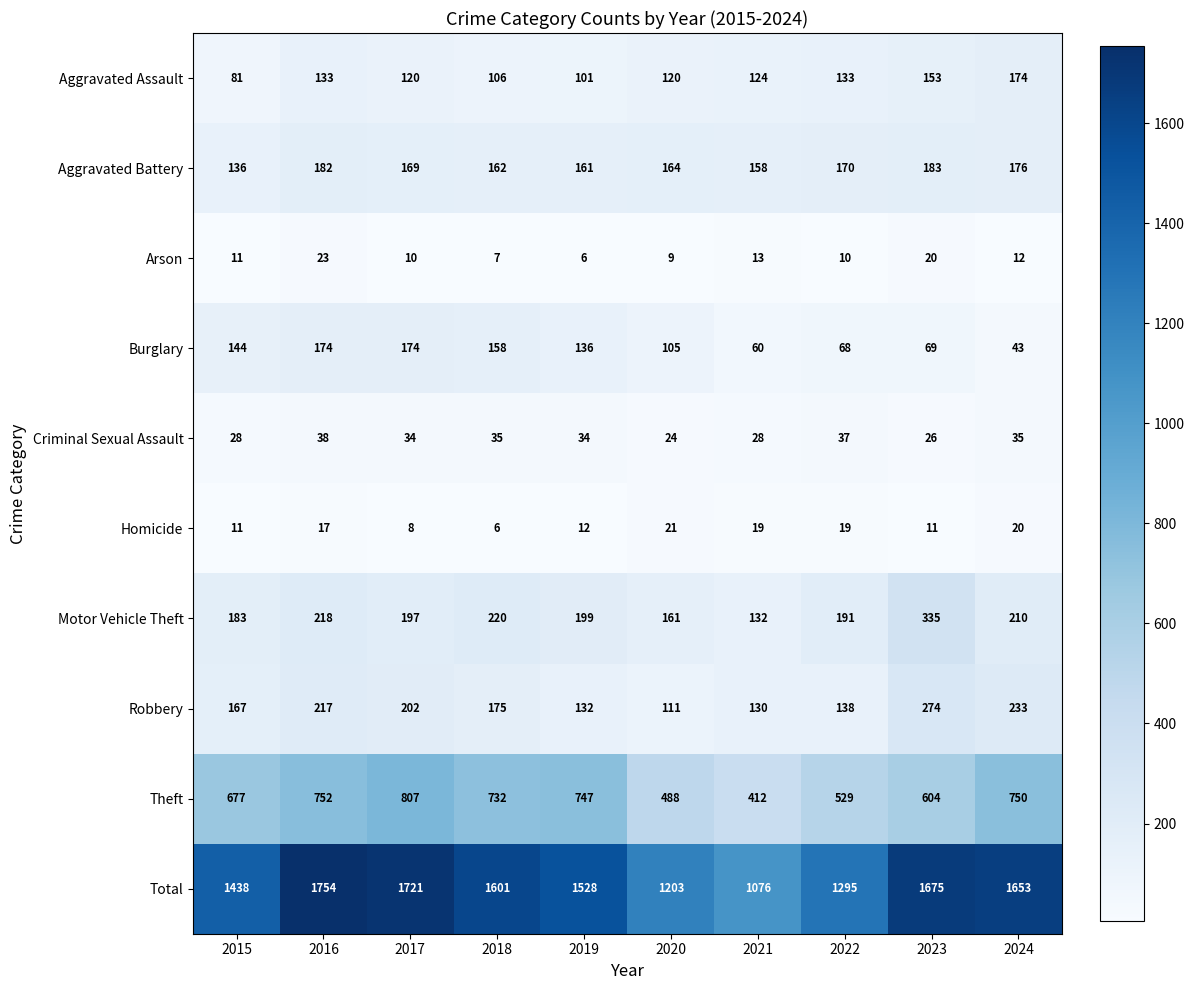

What is the total value across all series at 2022?

2590